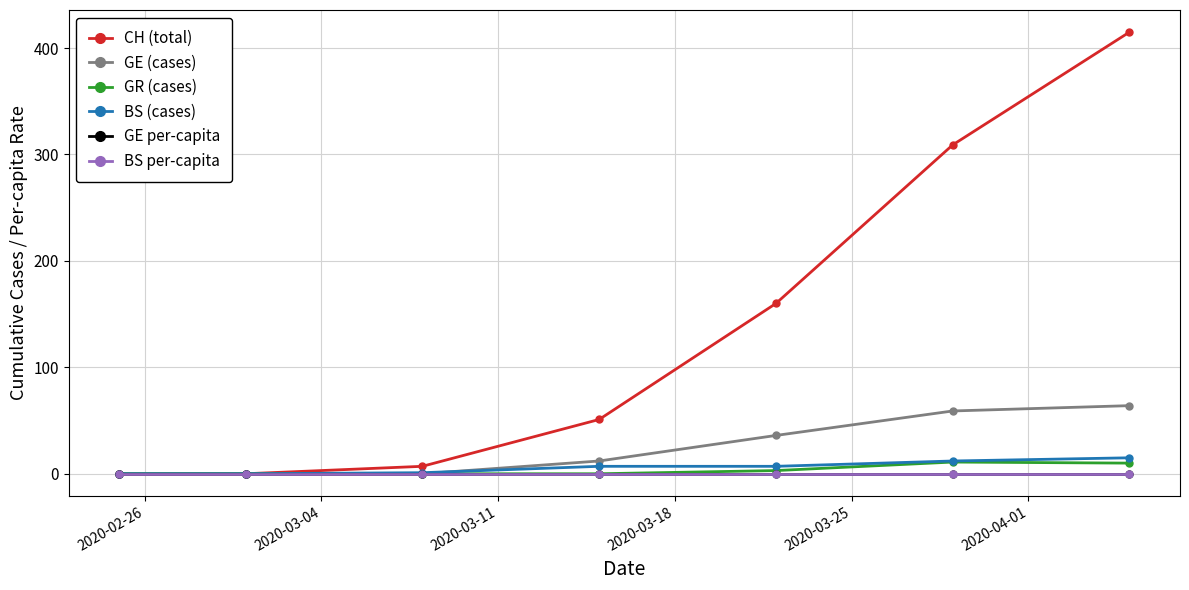

Is this an area chart (filled region under the line)?

No